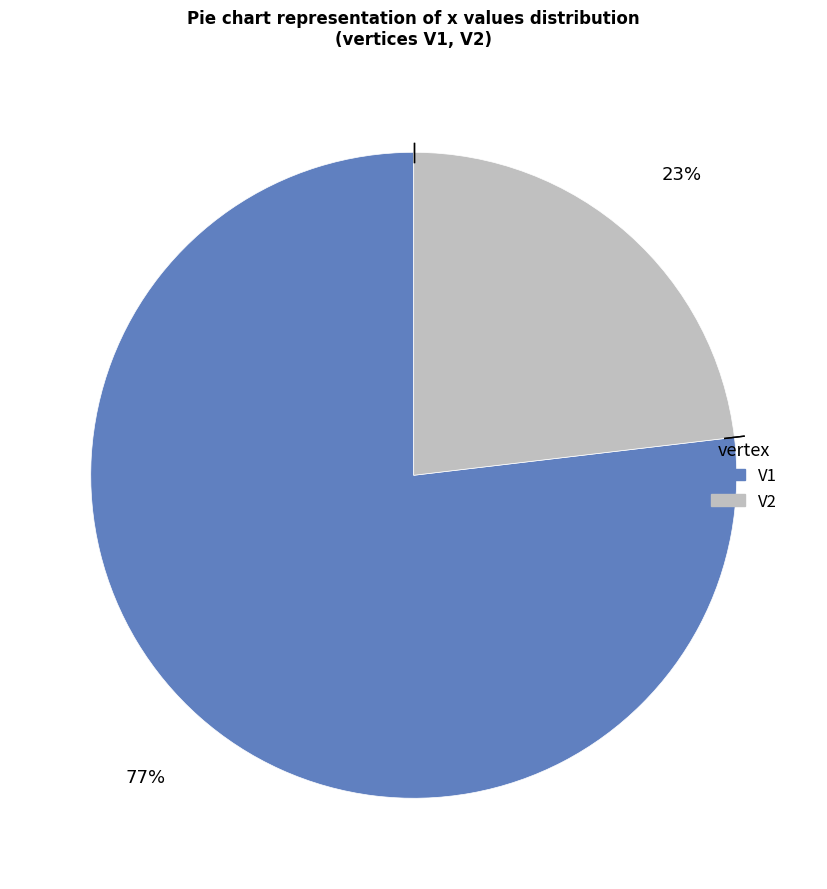

To the nearest percent, what is the difference between the largest and smallest slice percentages?

54%